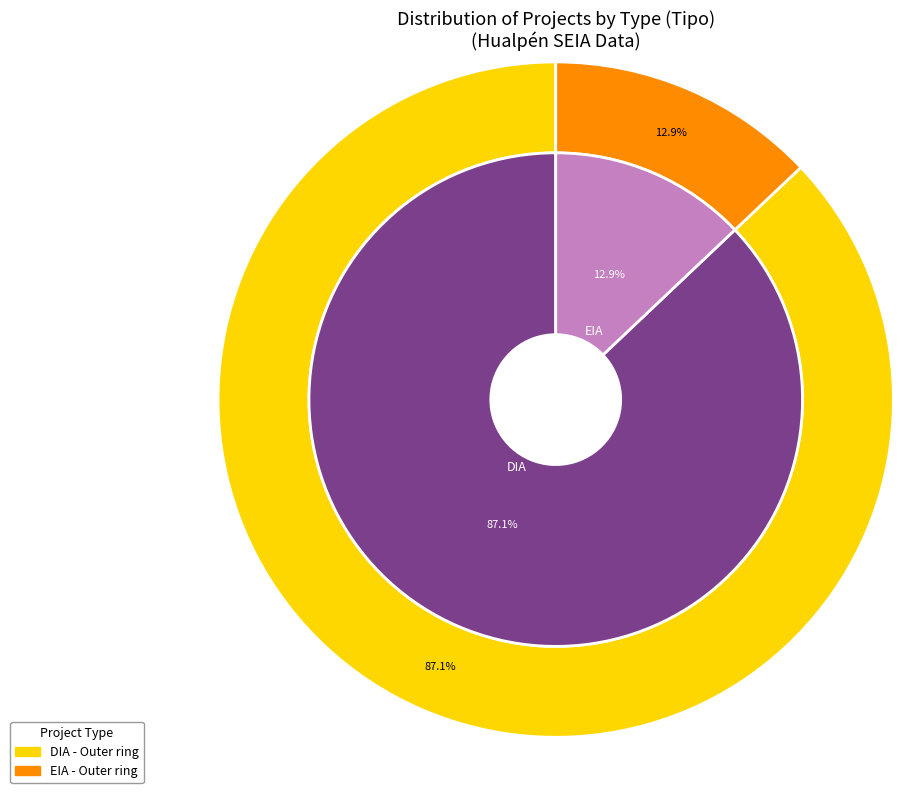

To the nearest percent, what percentage of the pie is DIA?

87%